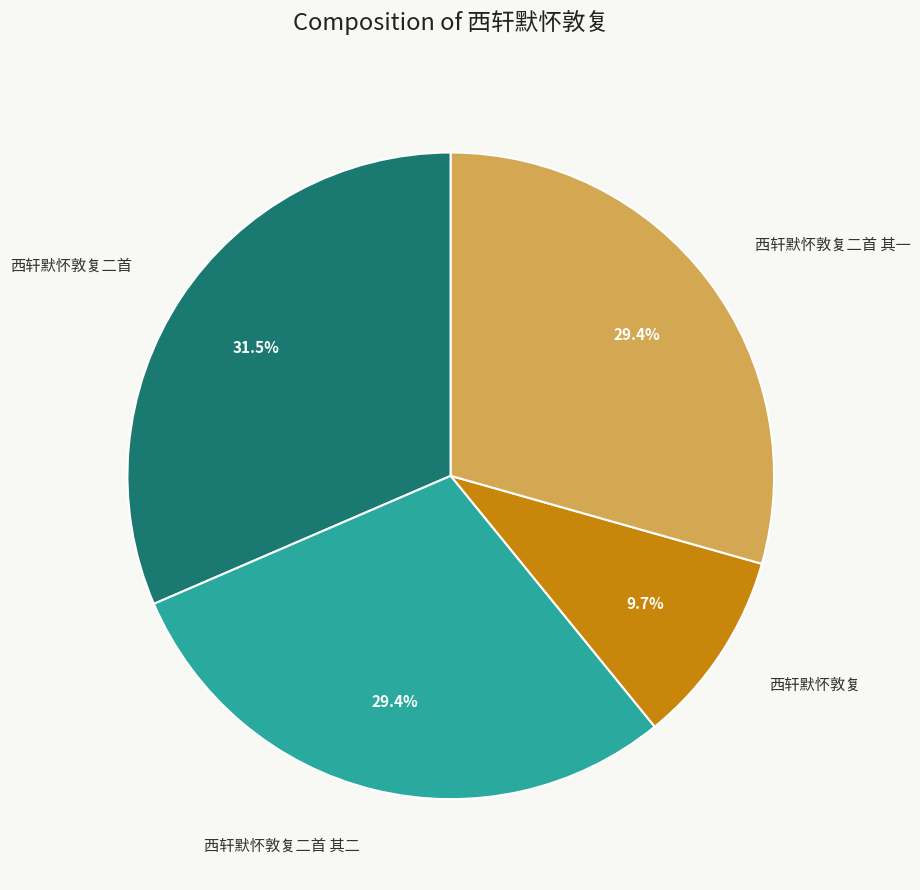

Which category has the smallest portion of the pie?

西轩默怀敦复